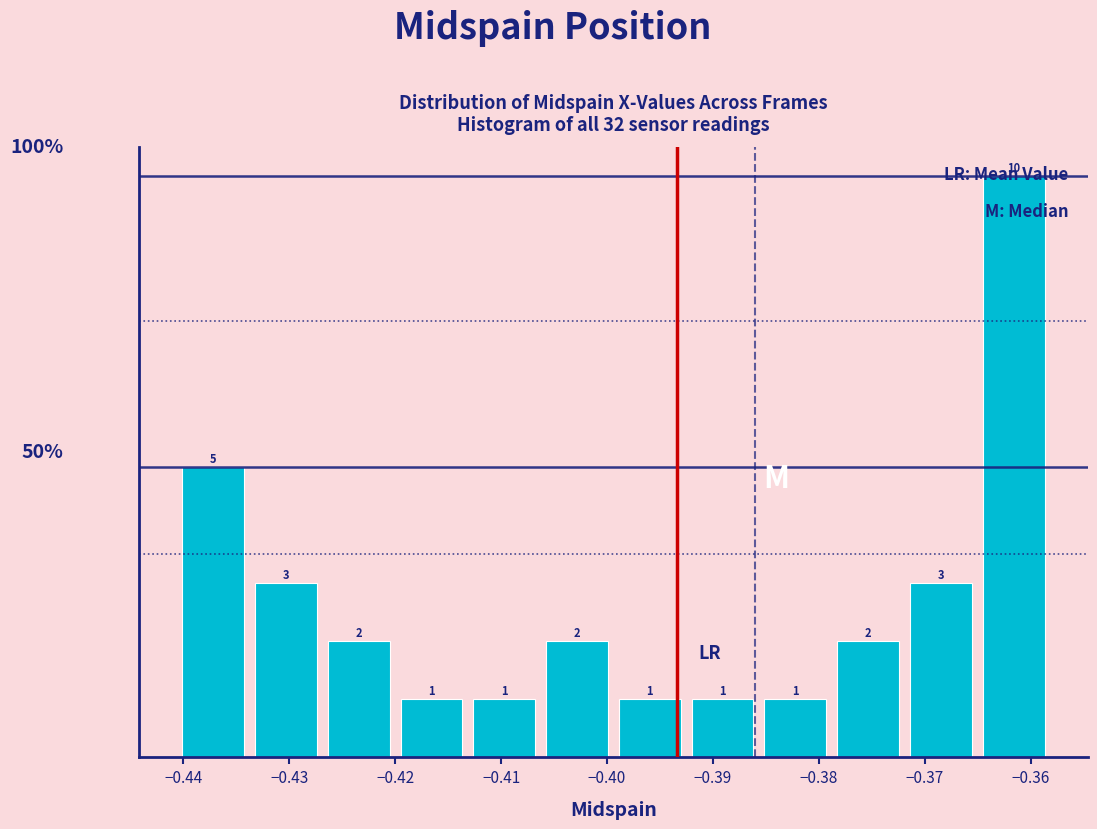

Which range on the x-axis has the tallest bar?

-0.365 to -0.358